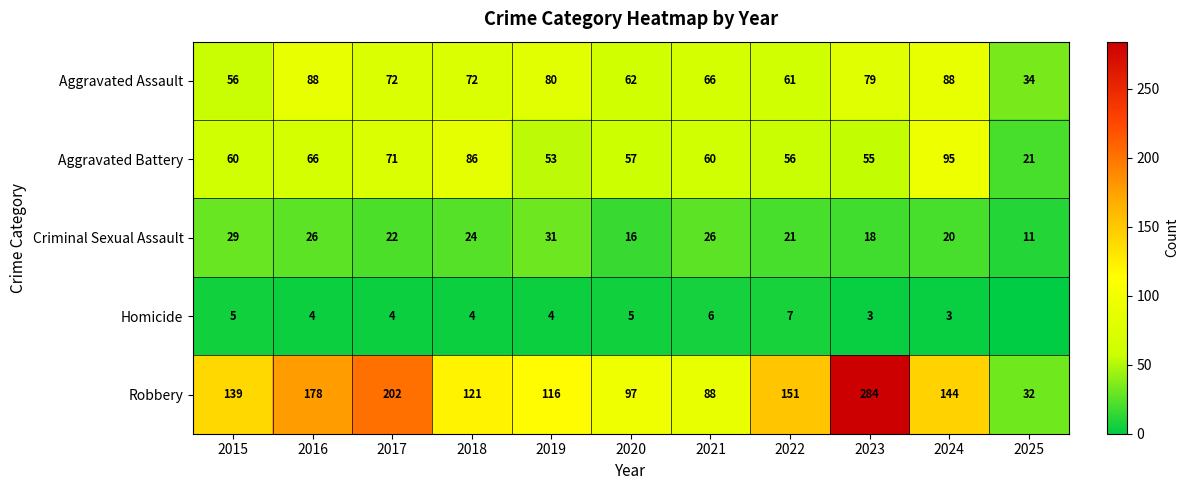

The Criminal Sexual Assault series shows 26 at 2021. True or false?

True